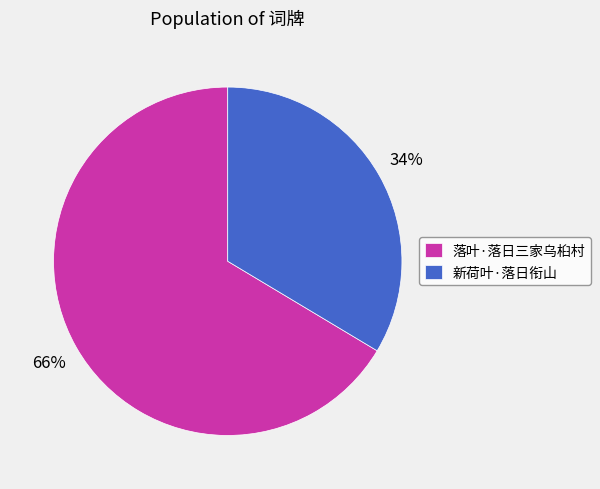

Rank the categories by value from highest to lowest.

落叶·落日三家乌桕村, 新荷叶·落日衔山